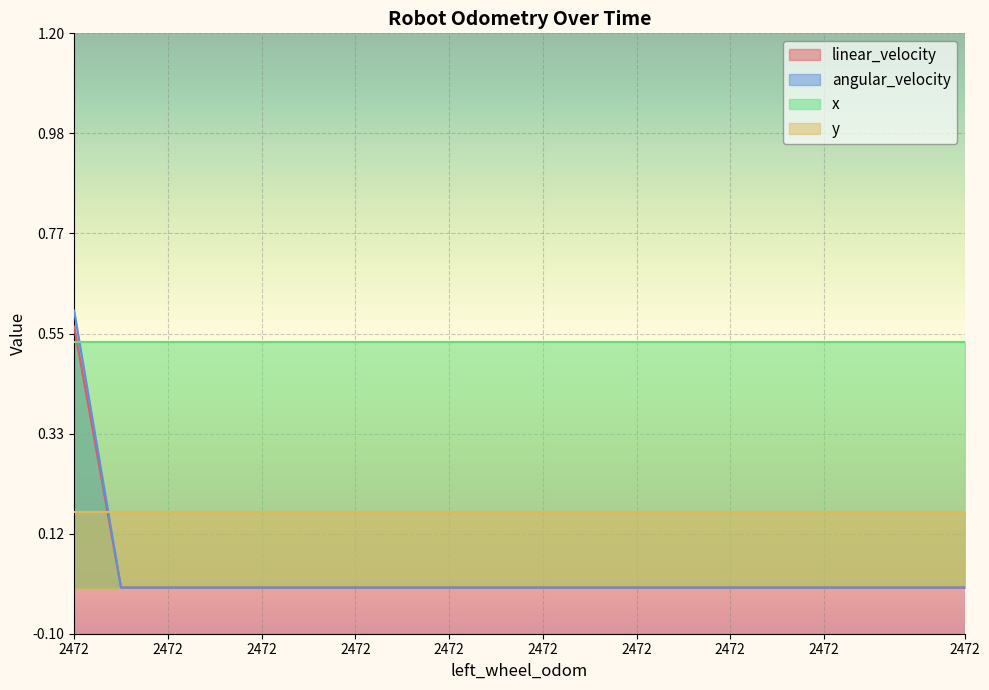

Does the chart display data point markers on the line(s)?

No